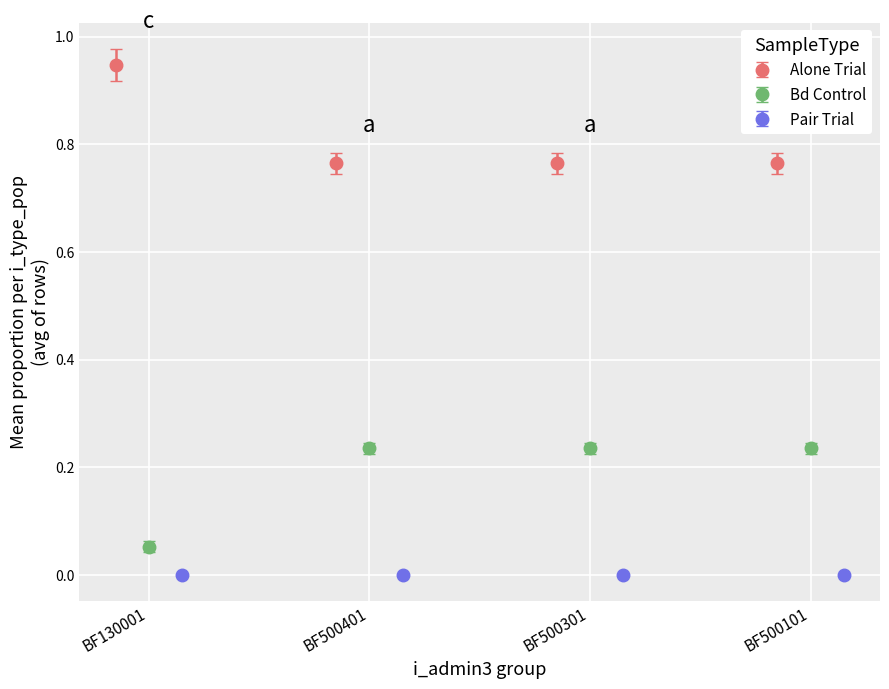

True or false: Alone Trial has more than 2 points higher than both neighbors.

False